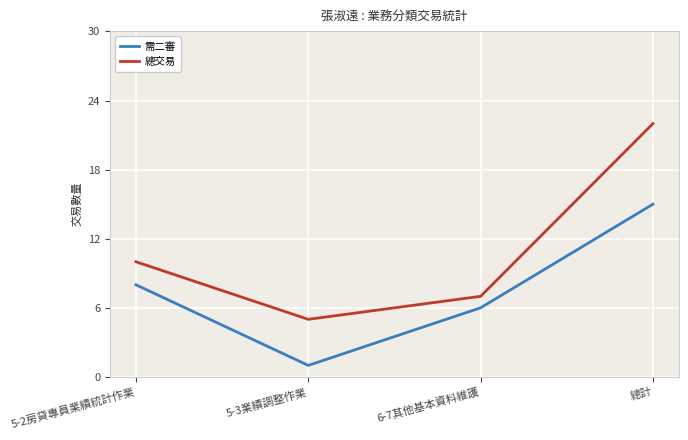

Reading right to left, transcribe all the data shown in this chart.

需二審: 總計=15	6-7其他基本資料維護=6	5-3業績調整作業=1	5-2房貸專員業績統計作業=8
總交易: 總計=22	6-7其他基本資料維護=7	5-3業績調整作業=5	5-2房貸專員業績統計作業=10